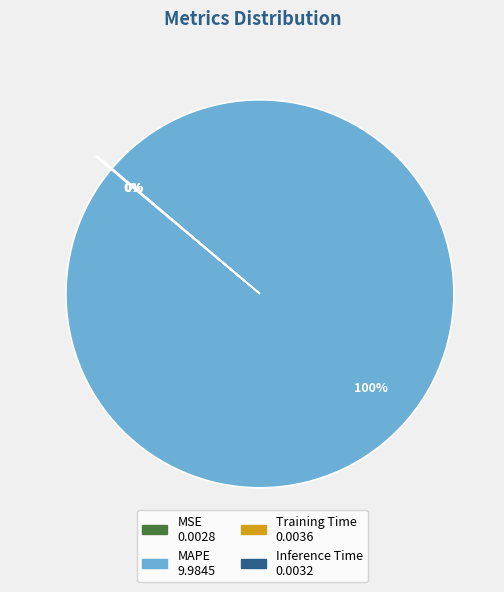

What is the largest slice in the pie chart?

MAPE